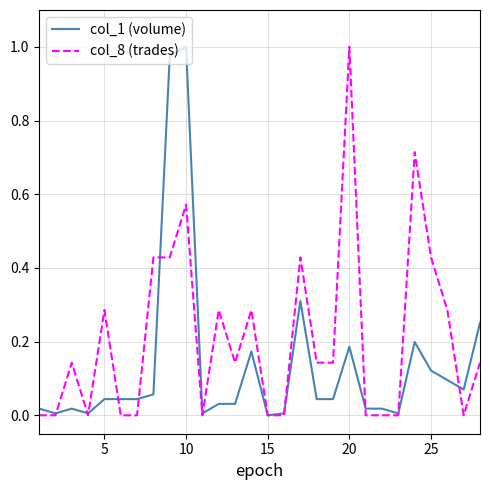

Which series has the largest total across all categories?

col_8 (trades)